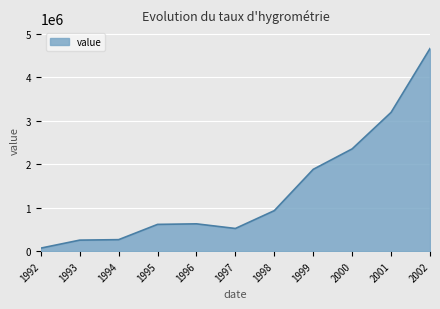

What is the difference between the maximum and minimum values?

4584526